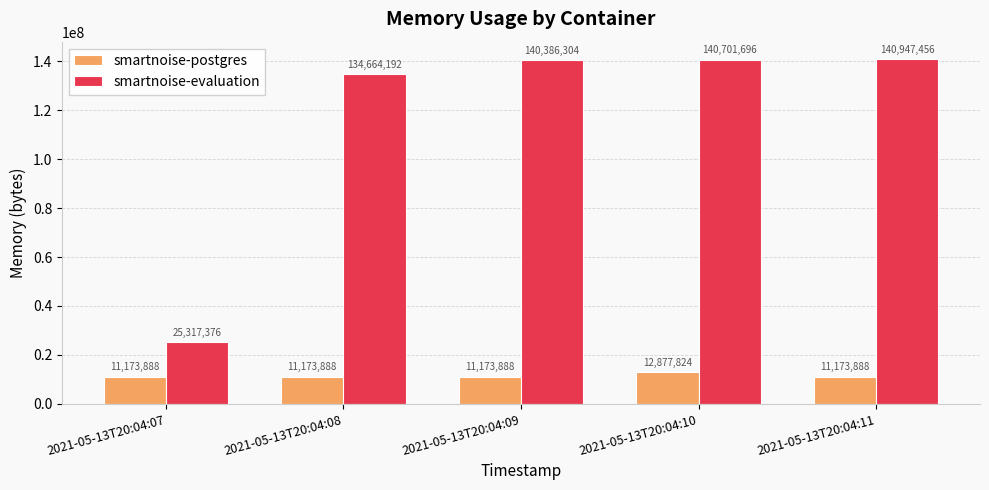

Which series changed the most between 2021-05-13T20:04:08 and 2021-05-13T20:04:11?

smartnoise-evaluation